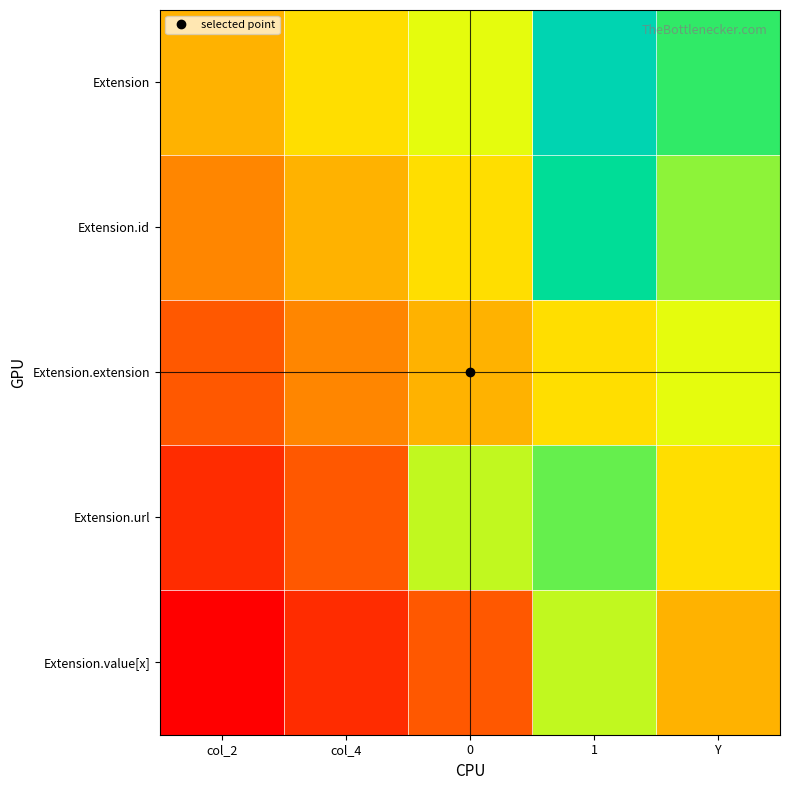

Which has a higher value, Y or col_2?

Y